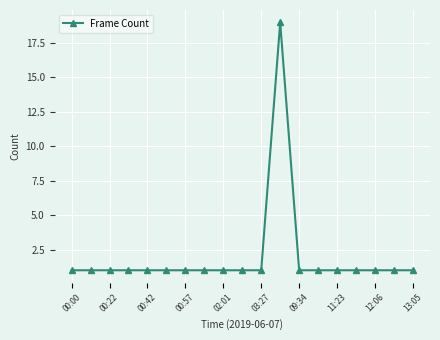

True or false: the data has more than 0 interior local peaks.

True